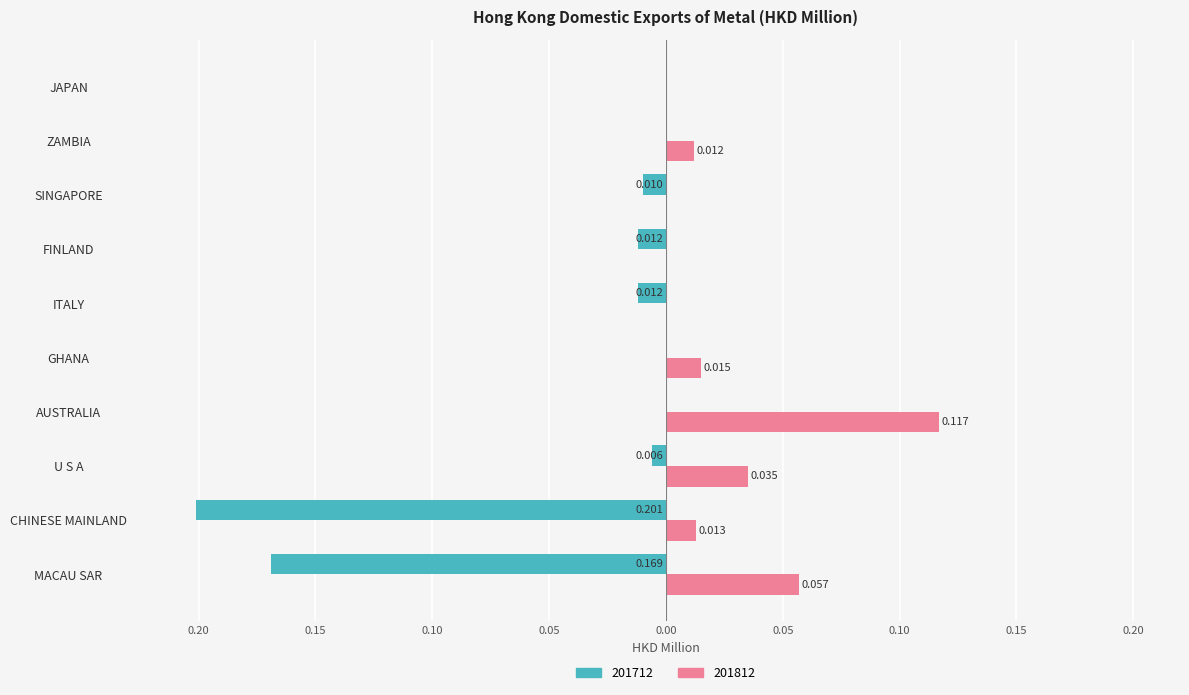

What is the label of the 2nd bar from the right?

ZAMBIA